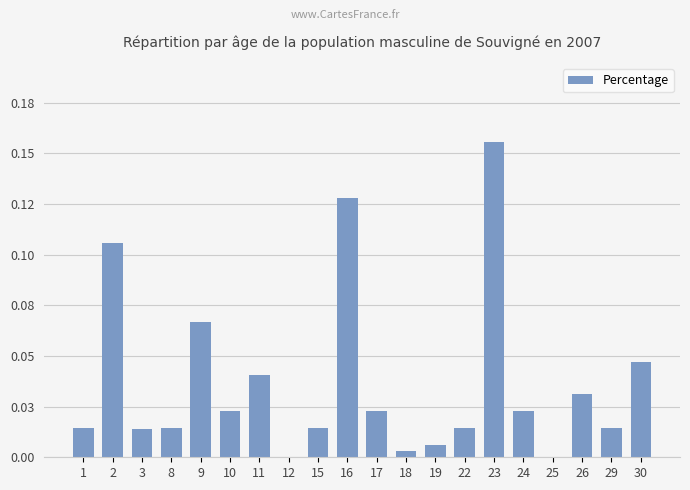

Is it true that the value at 29 is 0.0?

False